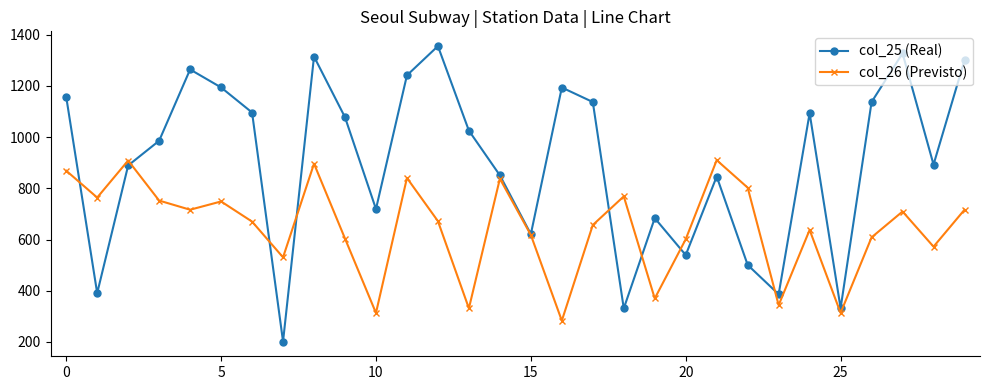

What is the sum of all col_25 (Real) values?

27086.1